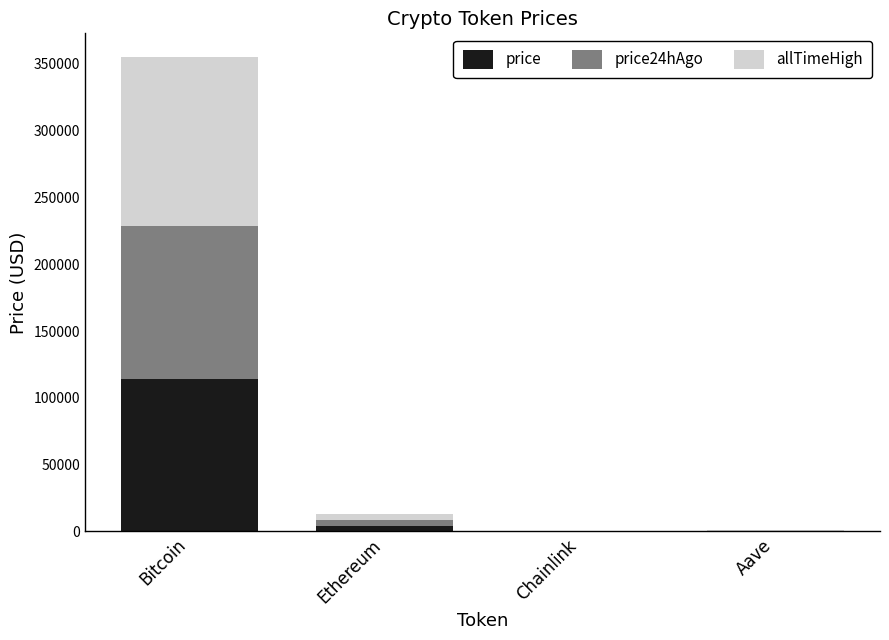

Is it true that price equals 235.0 at Aave?

True